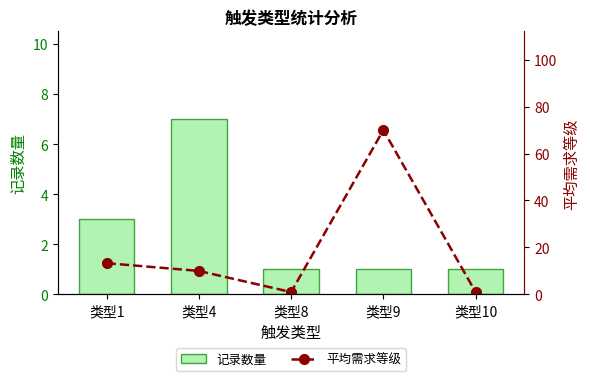

At which category is the sum across all series the highest?

类型9